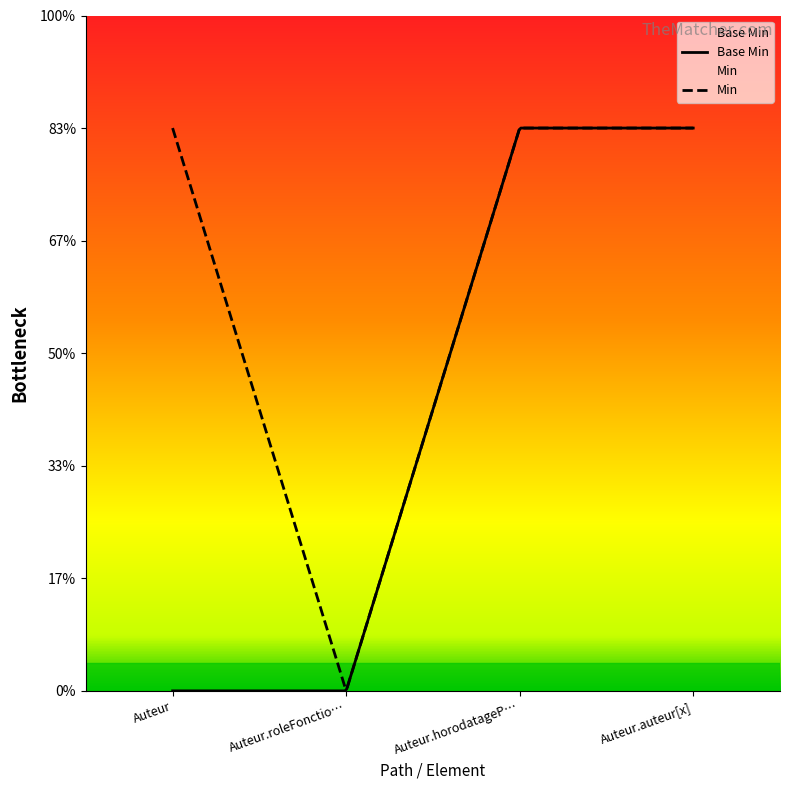

What is the sum of the values at Auteur.auteur[x] and Auteur.roleFonctionnel?

1